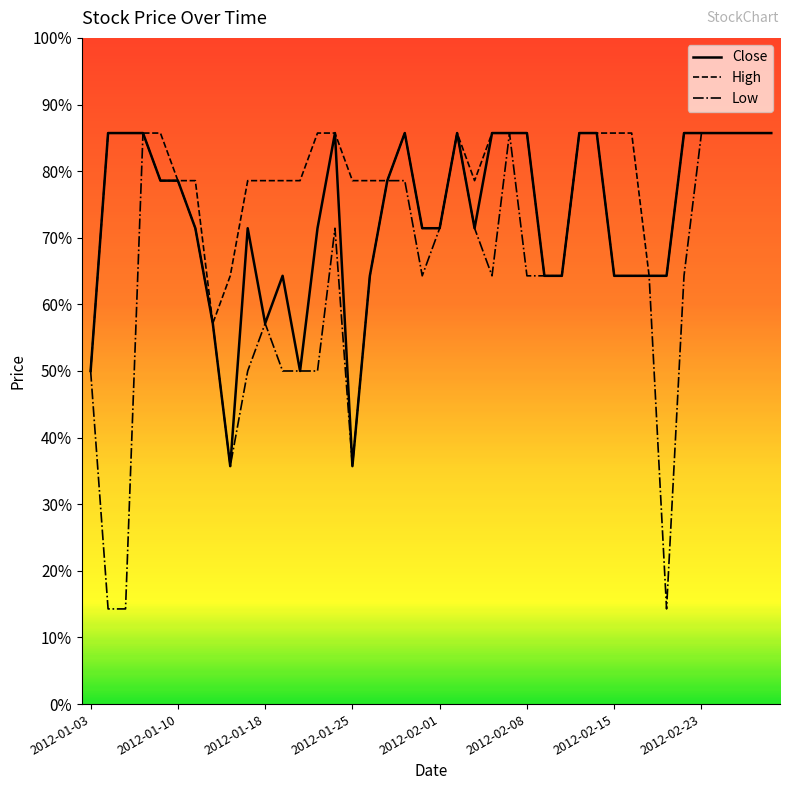

Does the chart have visible grid lines?

No